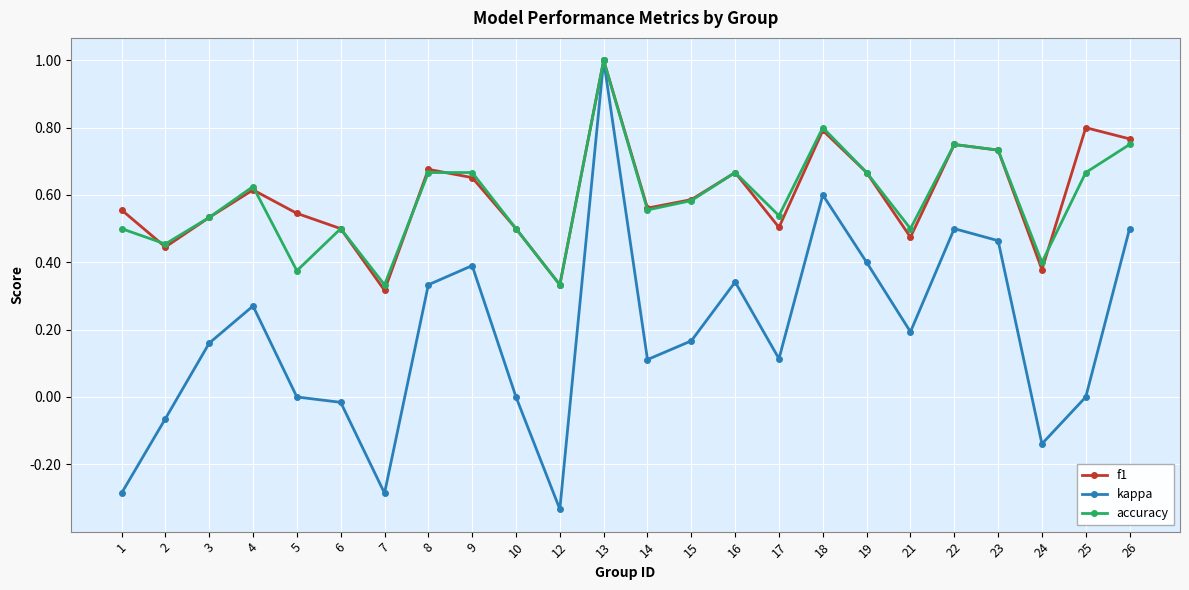

Which series changed the most between 5 and 12?

kappa